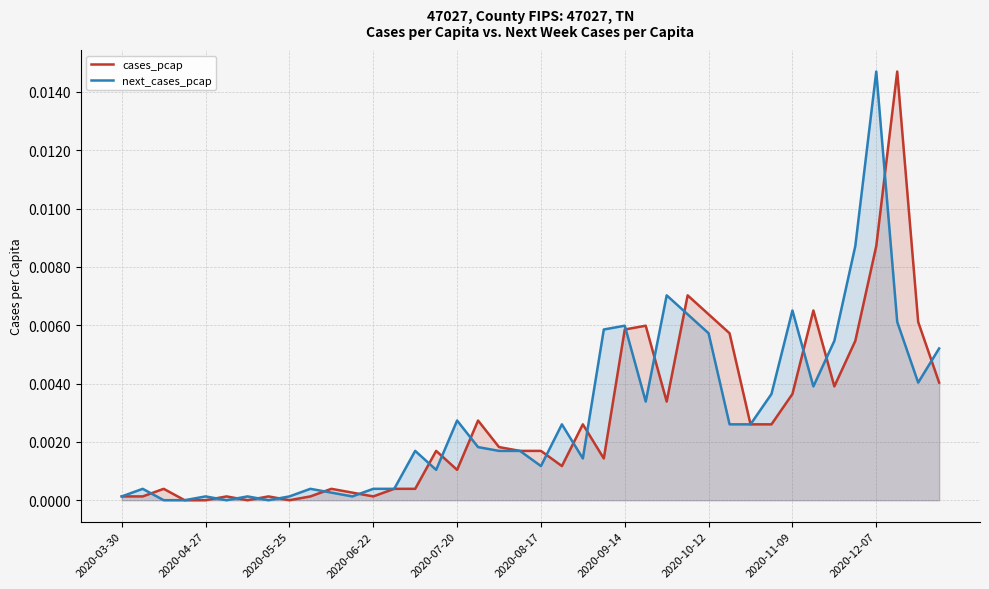

In next_cases_pcap, how many points are higher than both neighbors (excluding endpoints)?

11